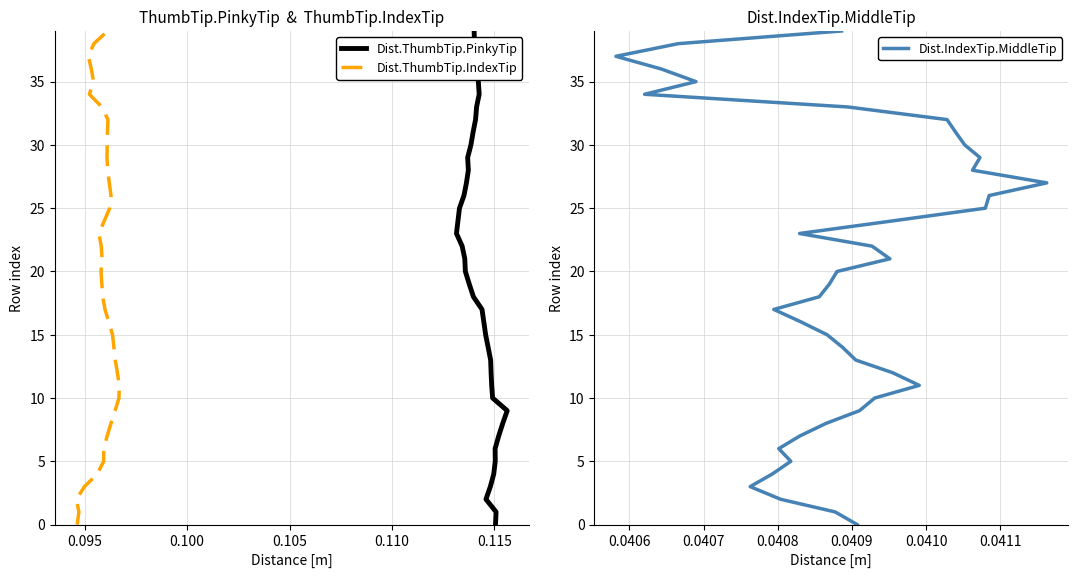

The Dist.IndexTip.MiddleTip series shows 9 at 0.115. True or false?

False